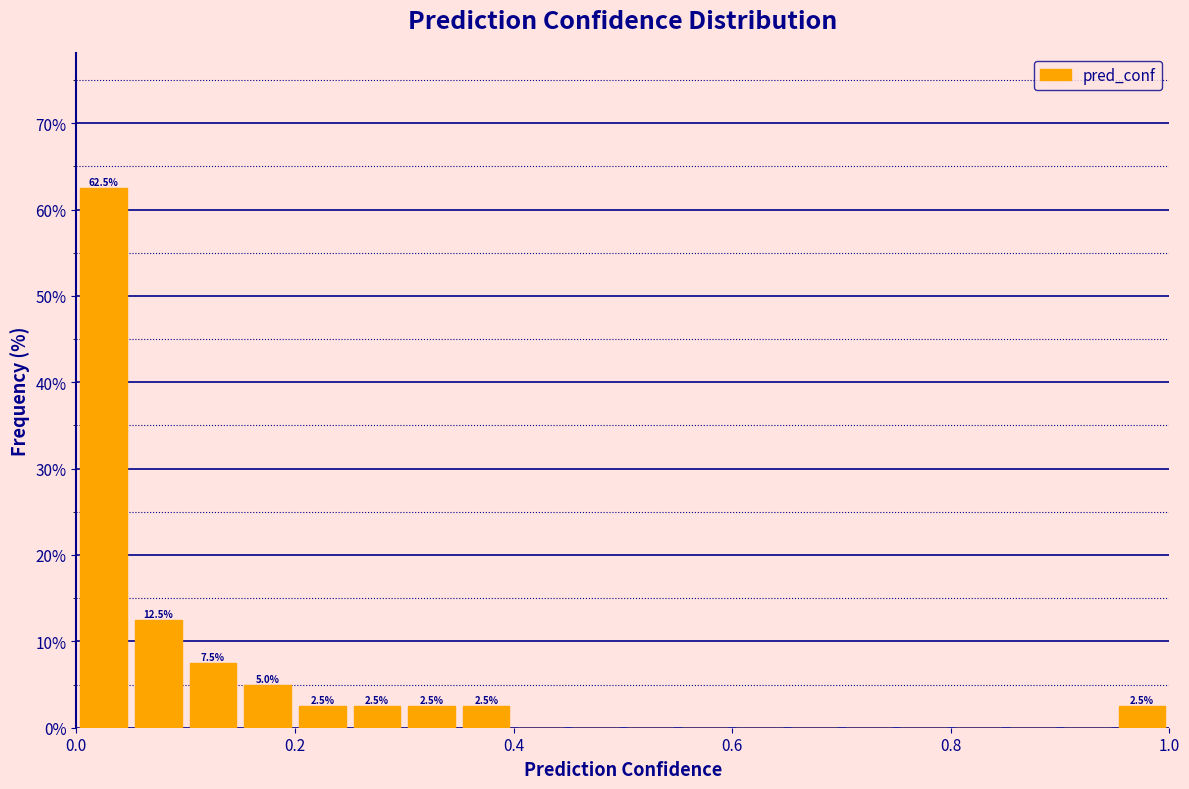

Read against the x-axis, roughly where is the centre of the tallest bar?

0.02